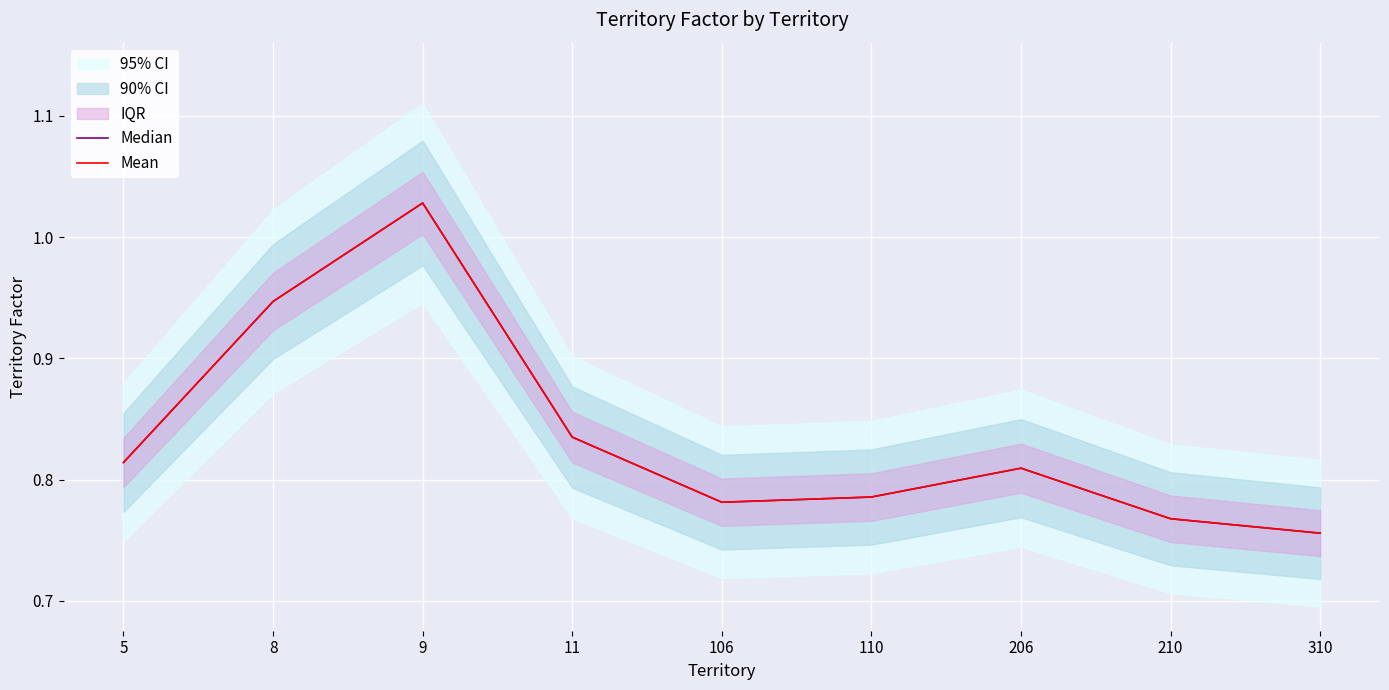

List the labels in order of Median value, smallest first.

310, 210, 106, 110, 206, 5, 11, 8, 9